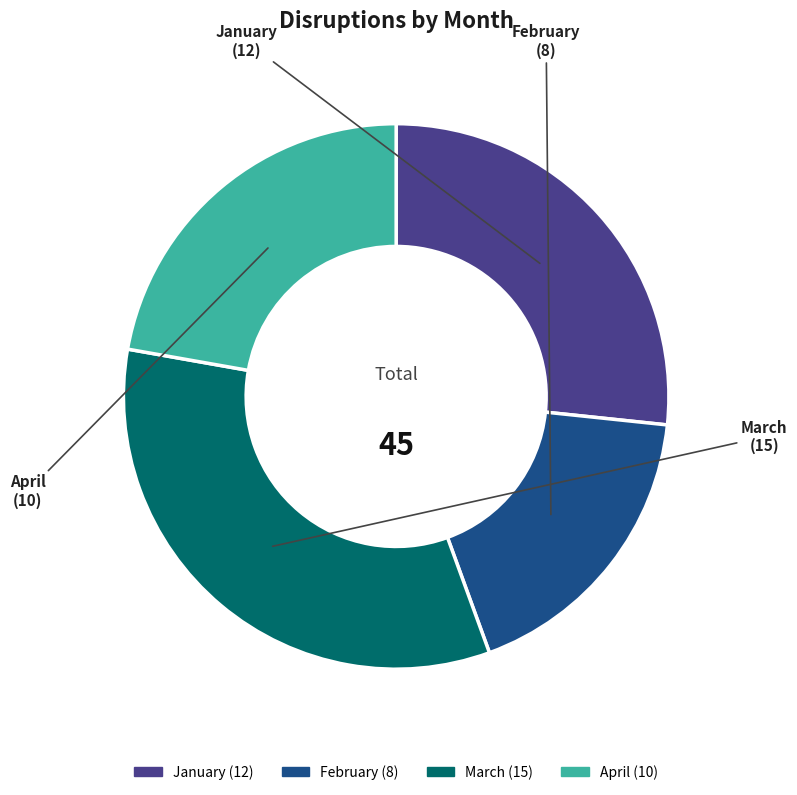

Between January and February, which is larger?

January